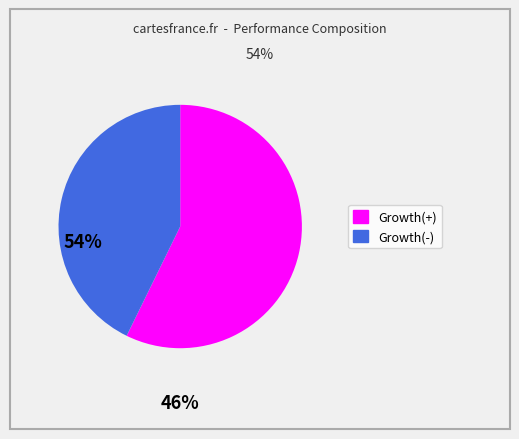

True or false: Growth(+) accounts for 64% of the total.

False